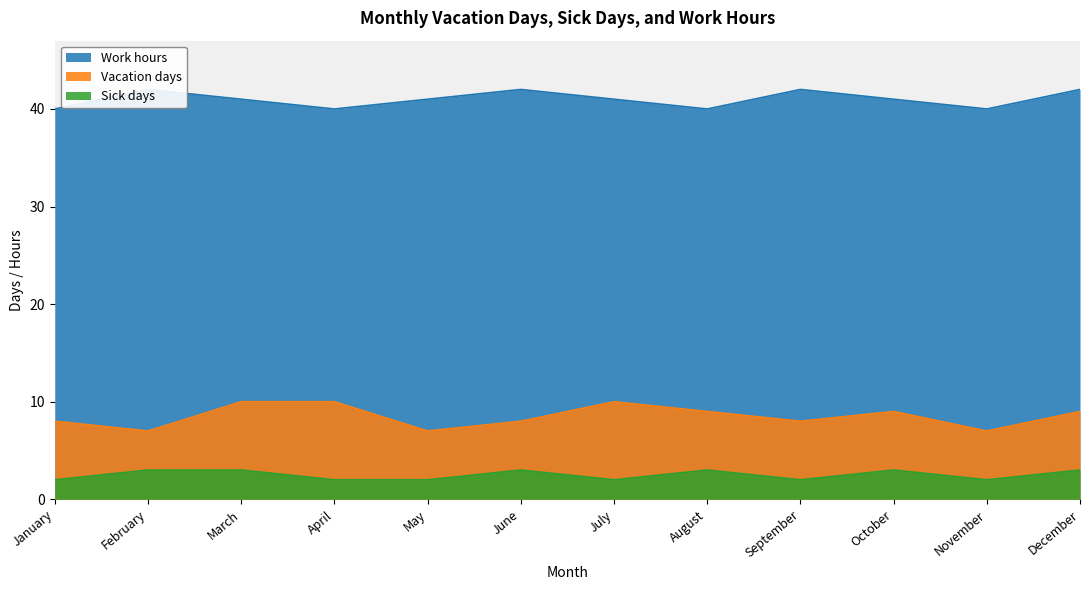

Where is Work hours nearest to the value 41?

March